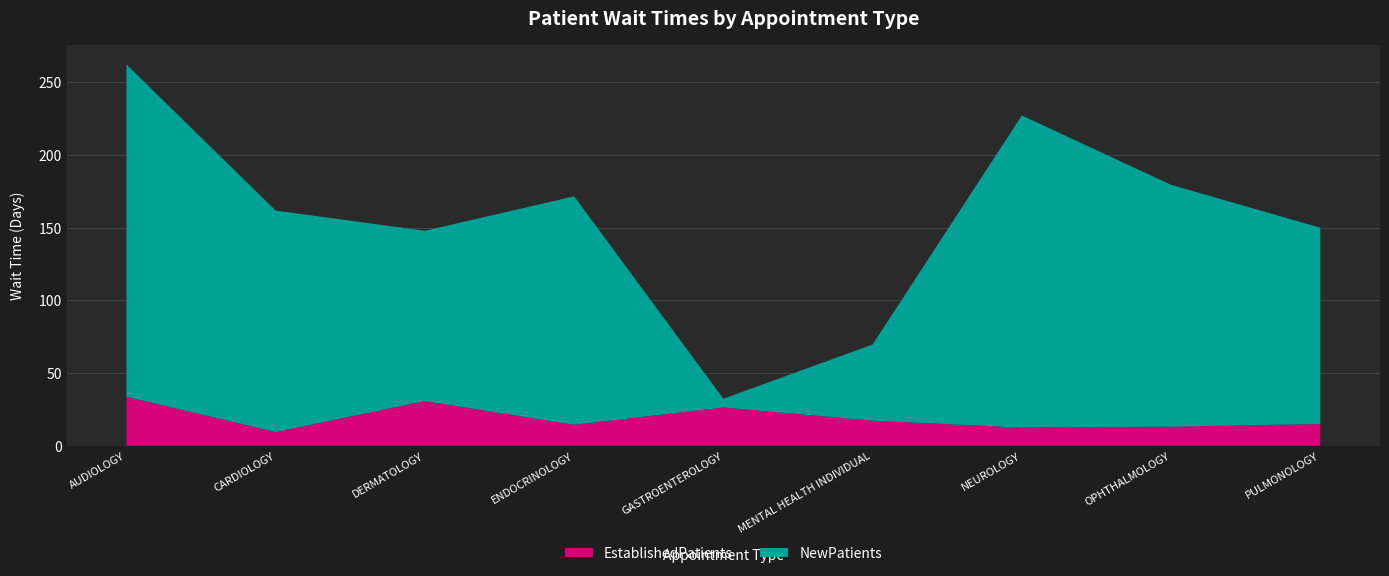

Reading left to right, list all the values displayed in this chart.

EstablishedPatients: AUDIOLOGY=33.8	CARDIOLOGY=9.5	DERMATOLOGY=30.8	ENDOCRINOLOGY=14.5	GASTROENTEROLOGY=26.4	MENTAL HEALTH INDIVIDUAL=17.3	NEUROLOGY=12.6	OPHTHALMOLOGY=13.2	PULMONOLOGY=15.0
NewPatients: AUDIOLOGY=228.5	CARDIOLOGY=152.3	DERMATOLOGY=117.1	ENDOCRINOLOGY=157.1	GASTROENTEROLOGY=6.0	MENTAL HEALTH INDIVIDUAL=52.4	NEUROLOGY=214.6	OPHTHALMOLOGY=166.3	PULMONOLOGY=135.0